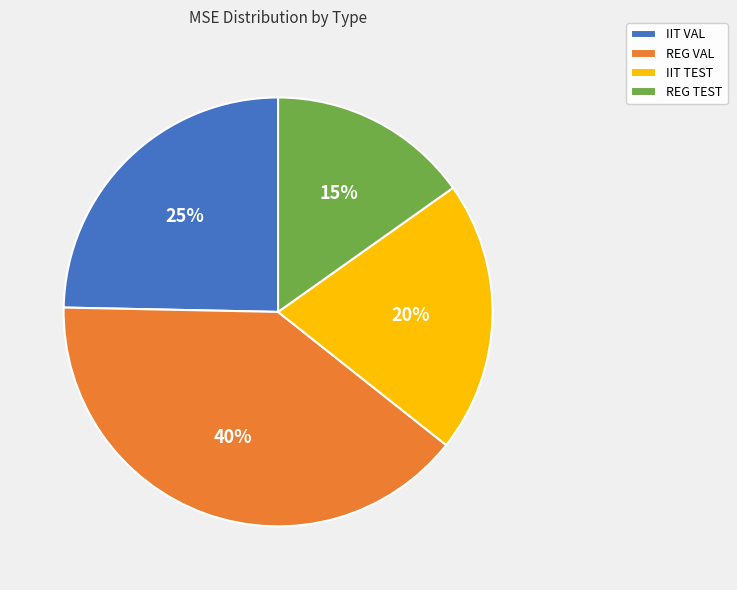

Is there a majority slice in this chart?

No